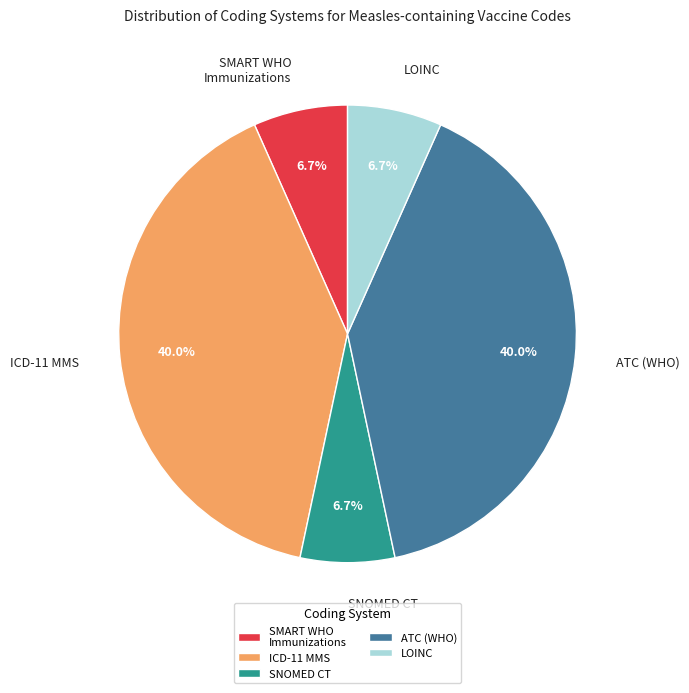

How many segments does this pie chart have?

5